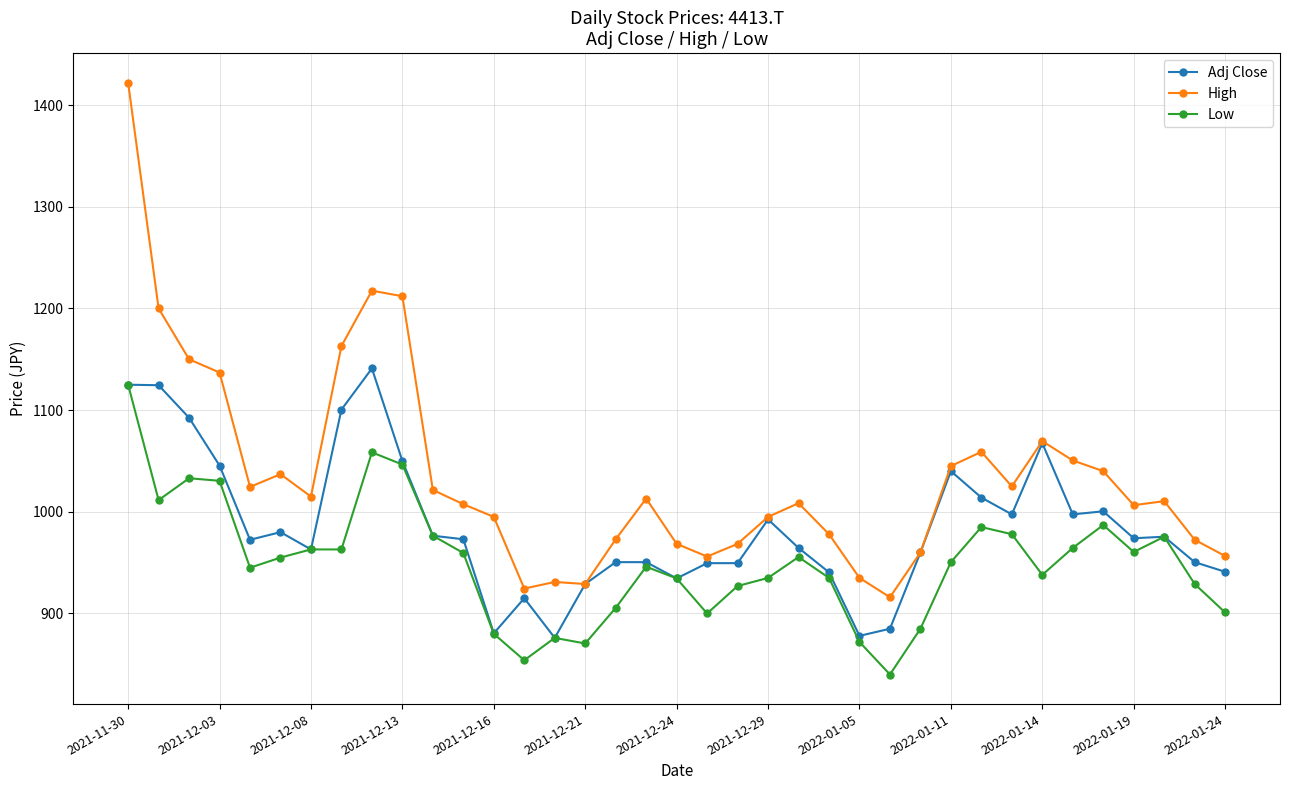

Does the chart have visible grid lines?

Yes